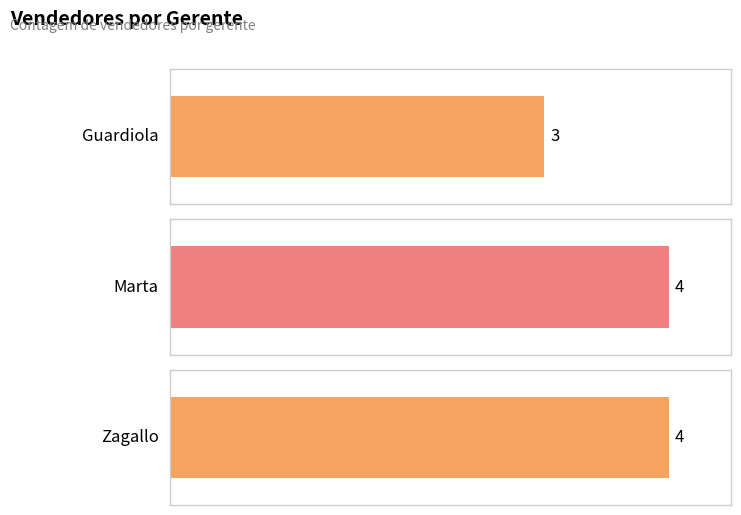

What is the ratio of the value at Zagallo to the value at Guardiola?

1.3